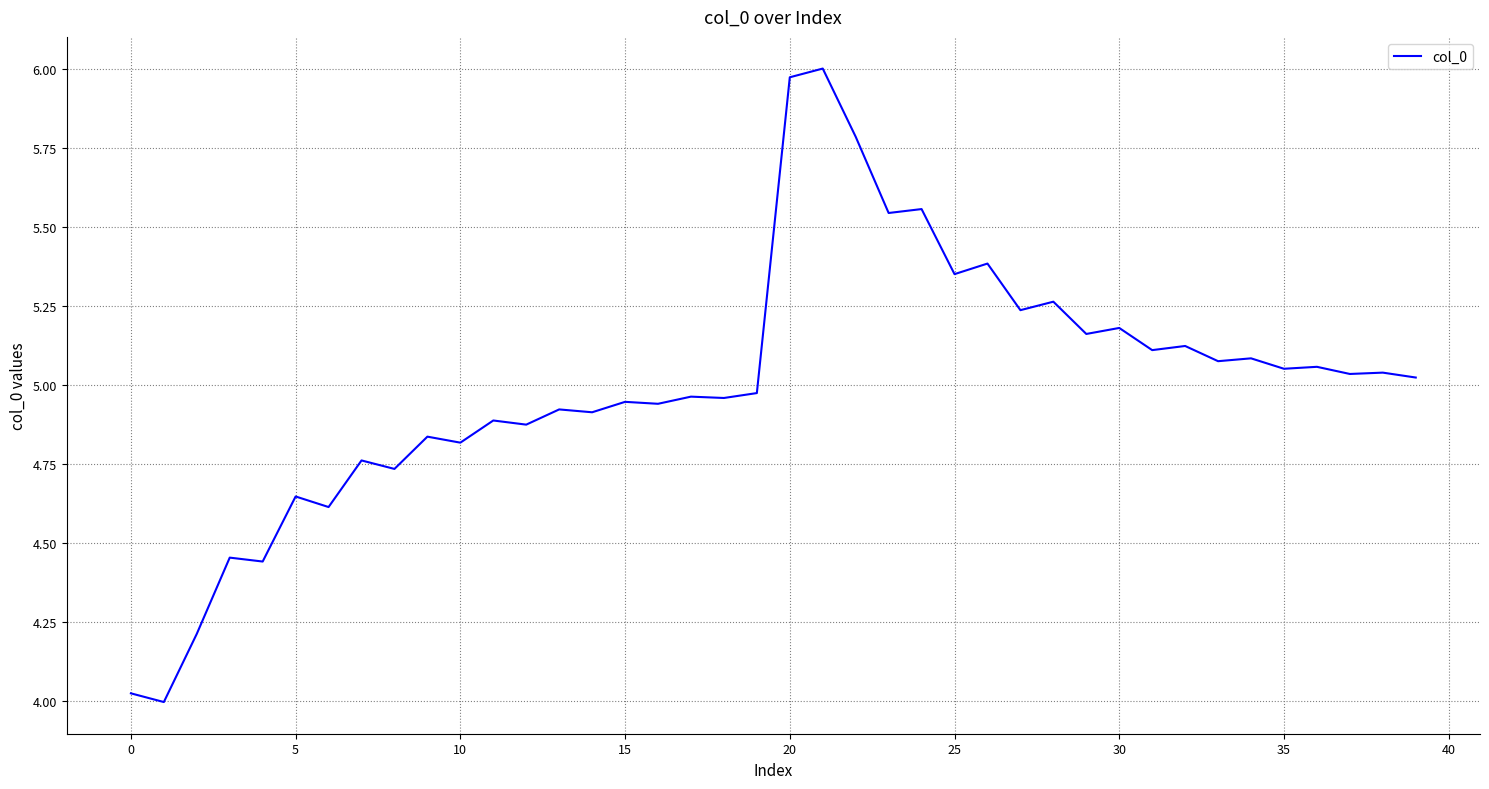

Where does the data first go above 5?

20